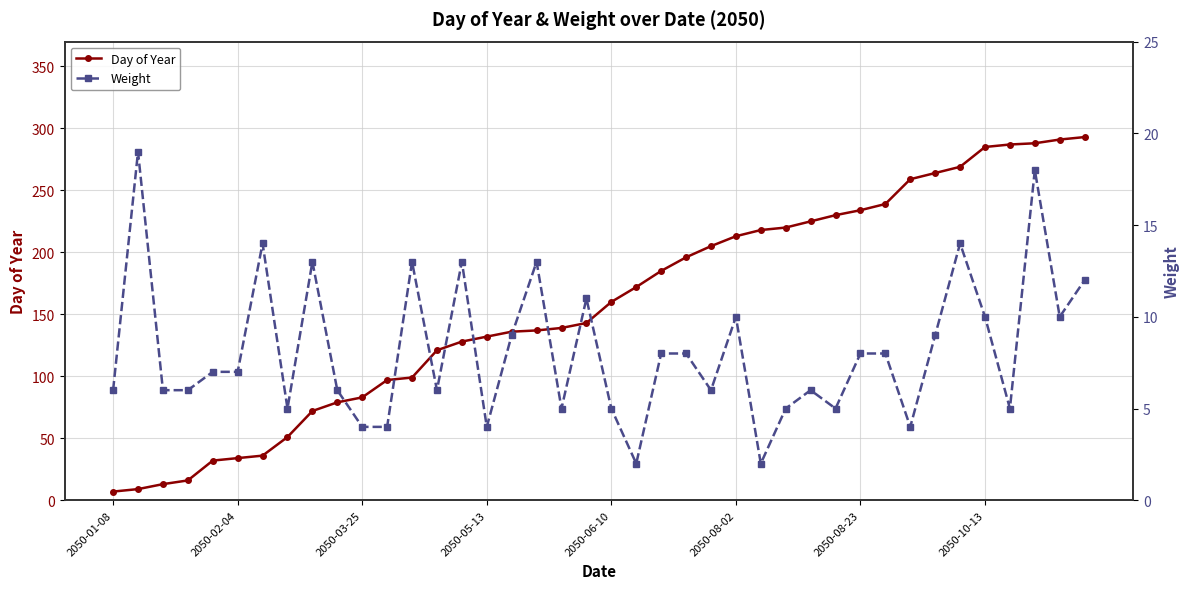

What is the smallest value displayed?

2